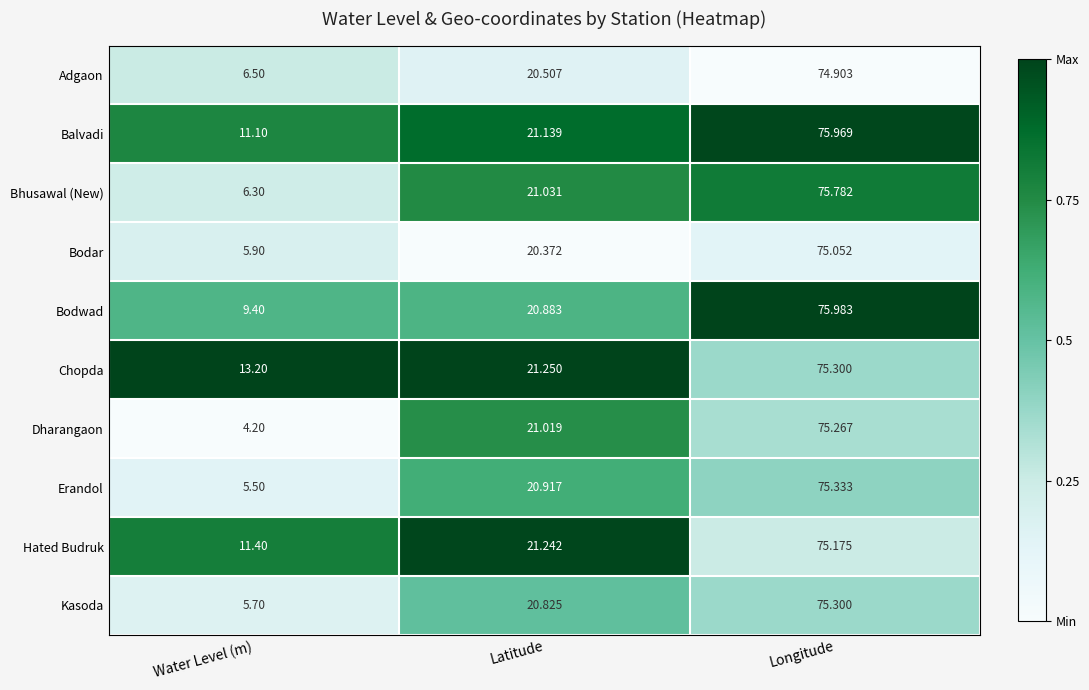

Which series has the largest total across all categories?

Chopda